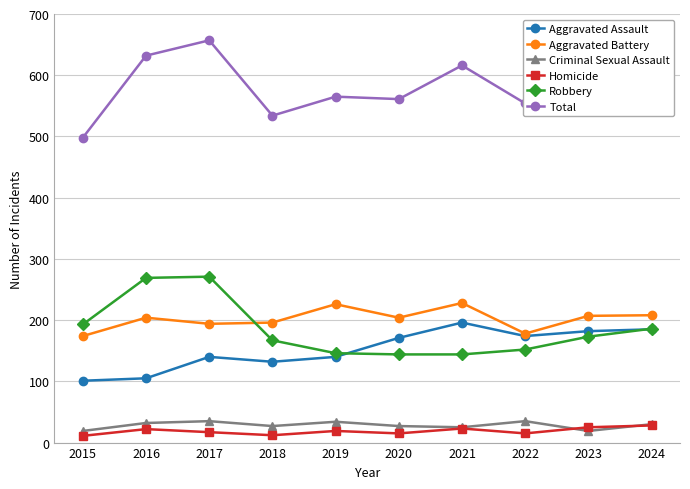

The value of Total at 2021 is 616. True or false?

True